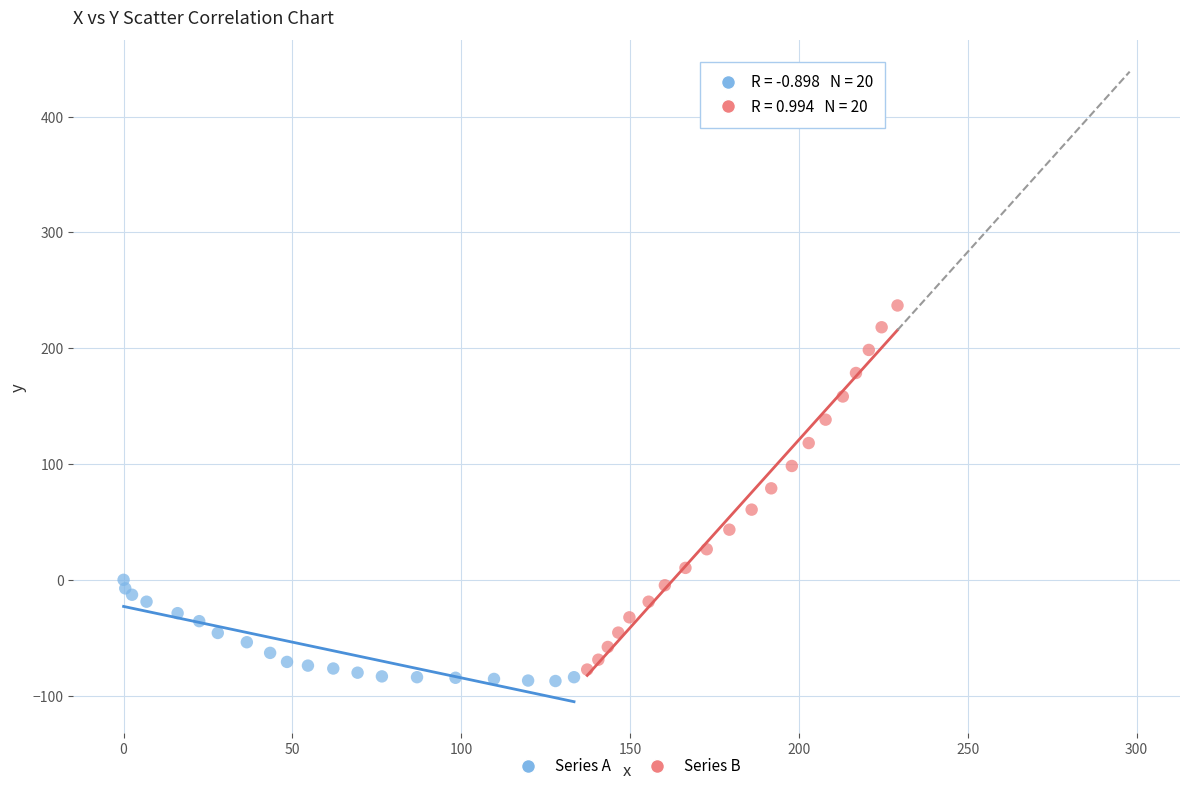

Which series has the largest Y range (max minus min)?

Series B